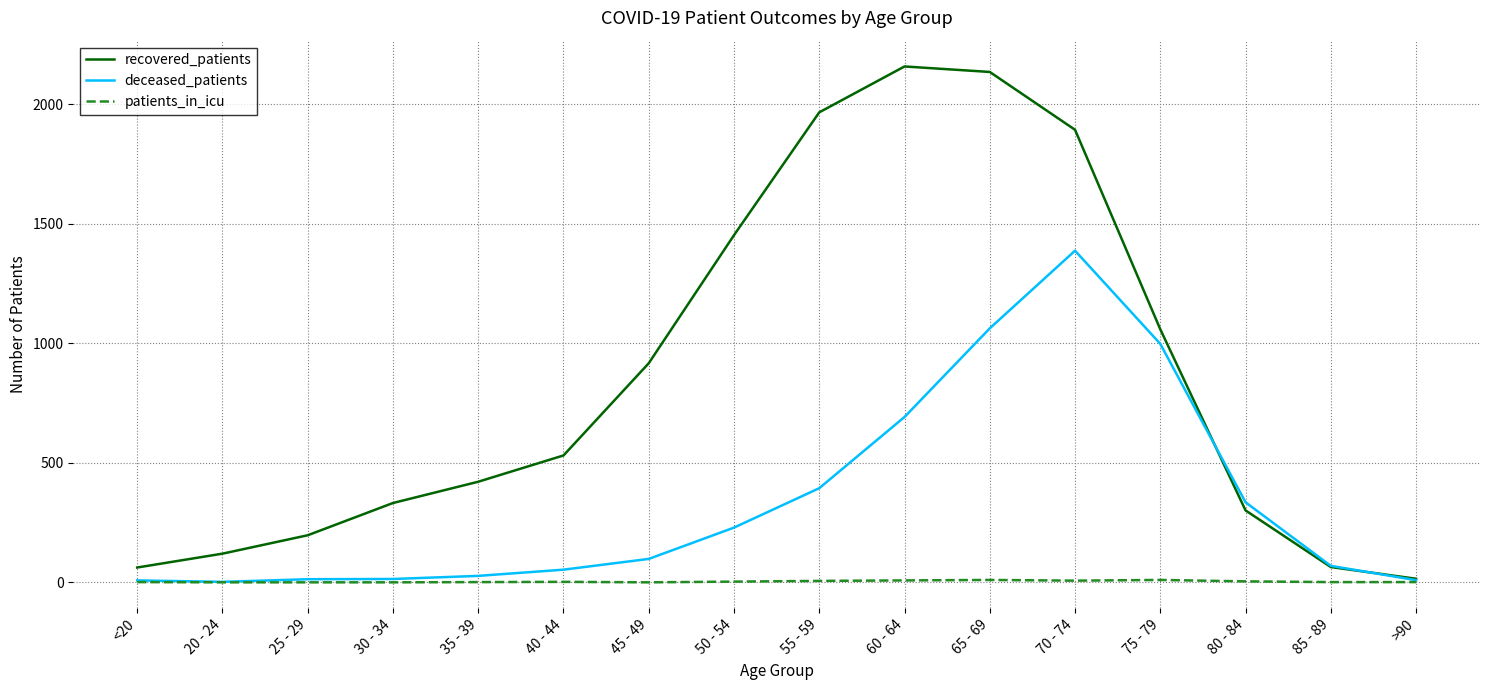

Which series changed the most between 75 - 79 and 85 - 89?

recovered_patients